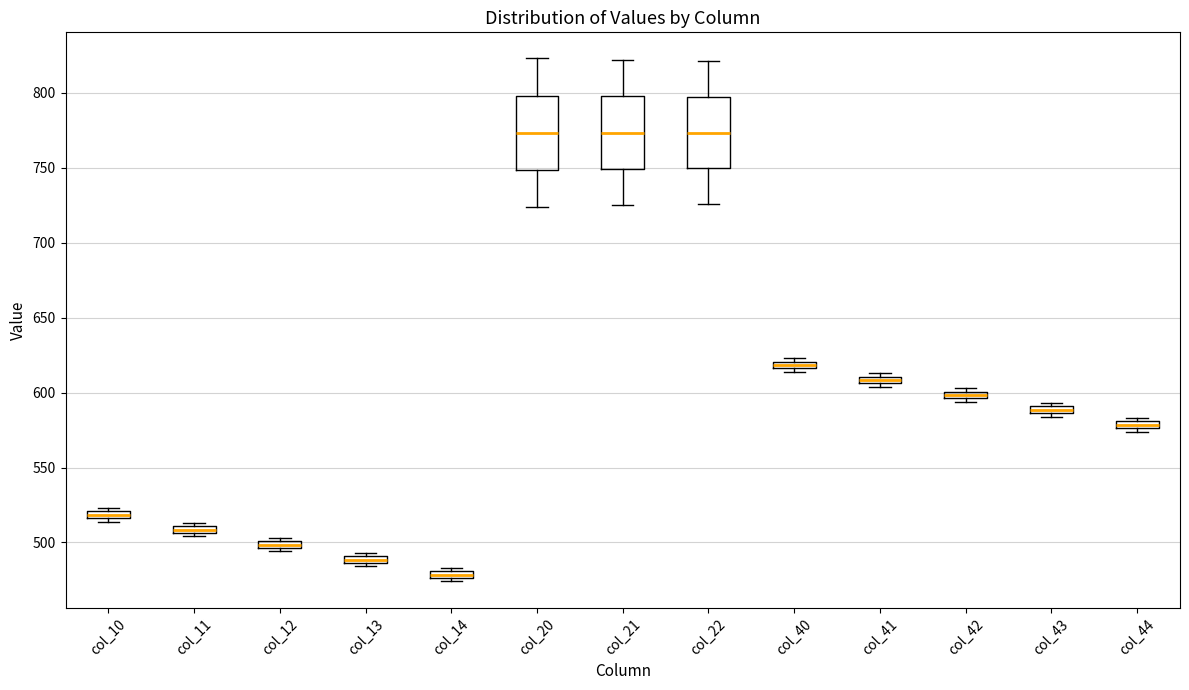

Where is the lower edge of the box for col_10 on the y-axis? The values are not printed on the chart, so give them approximately, as read against the axis.

515